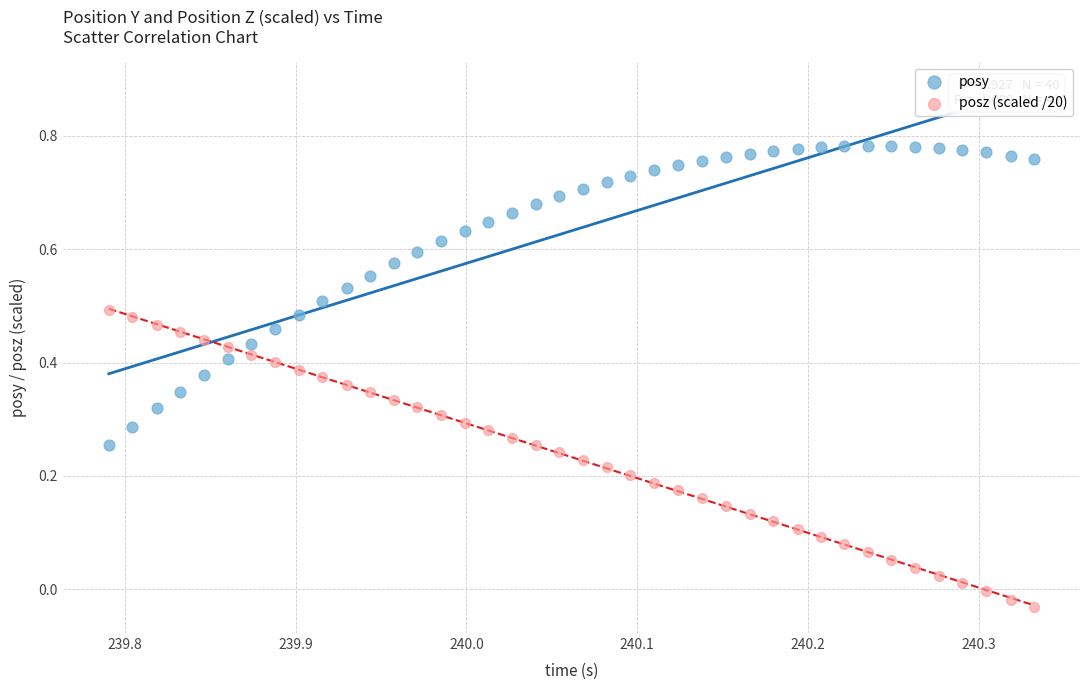

Which series reaches the minimum Y coordinate?

posz (scaled /20)